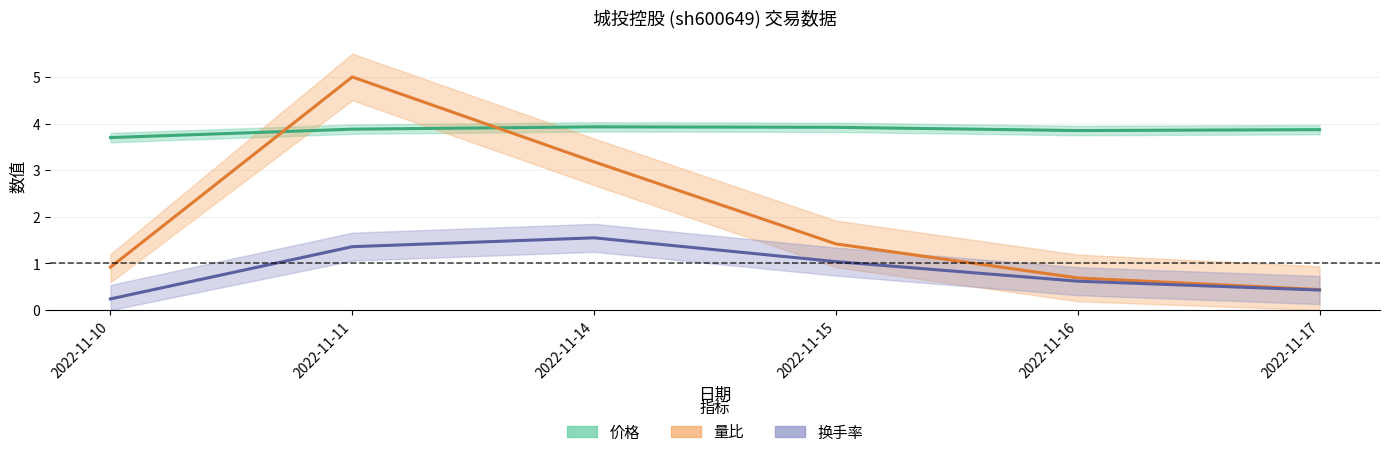

Between 2022-11-15 and 2022-11-16, which series saw the biggest shift?

量比